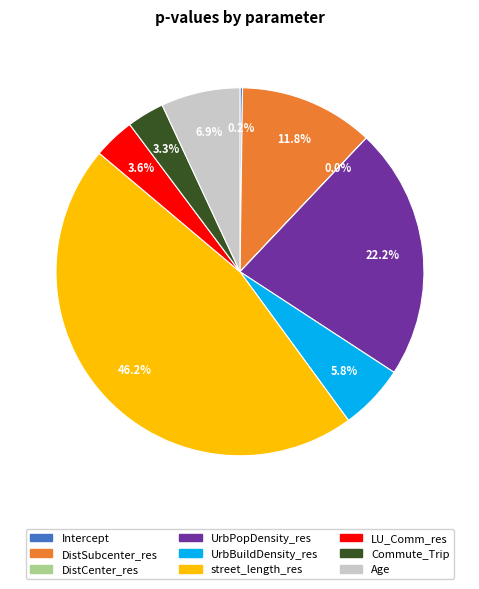

True or false: Age accounts for 7% of the total.

True